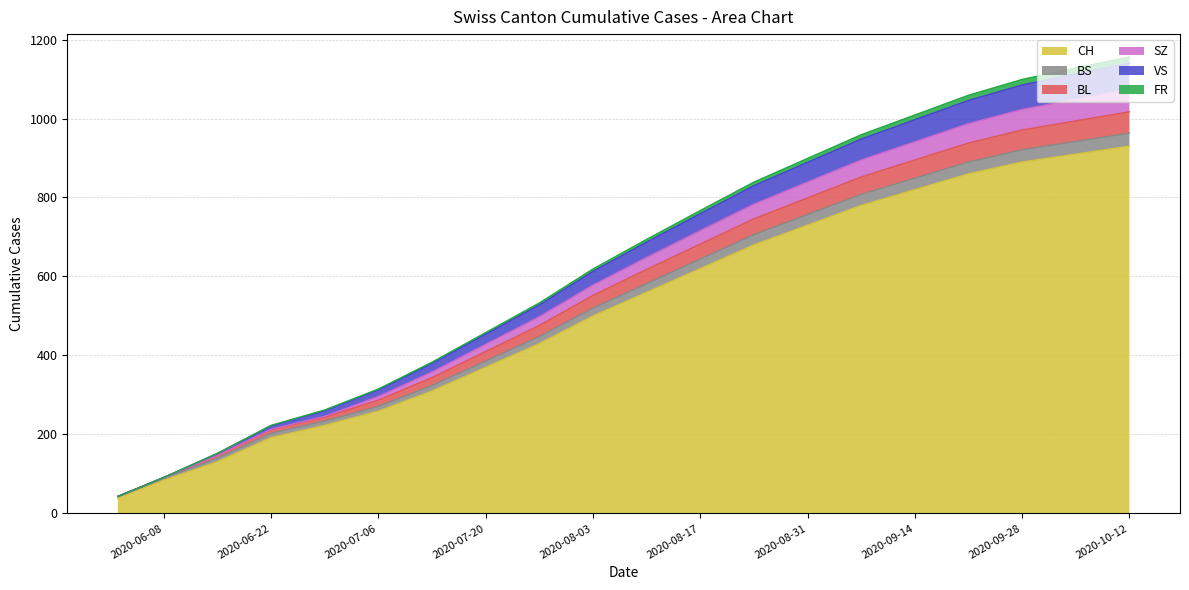

What is the maximum value for CH?

930